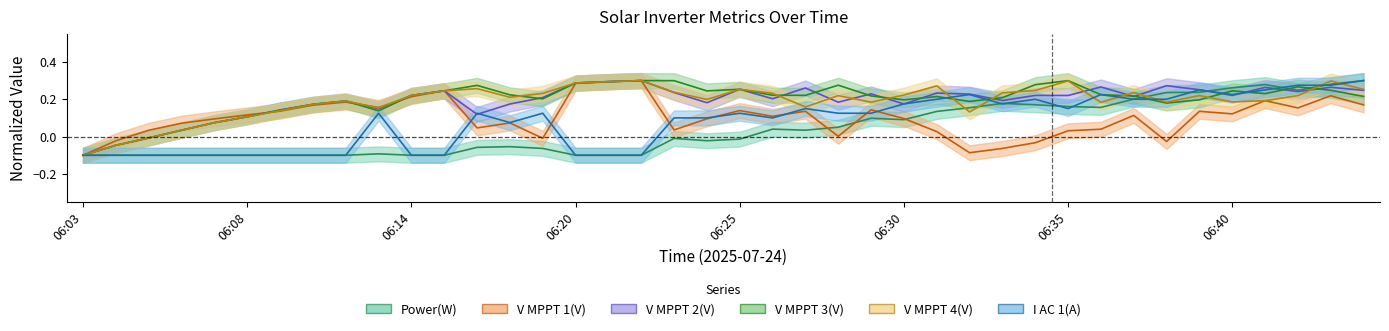

Read the V MPPT 2(V) value at 21.

0.2